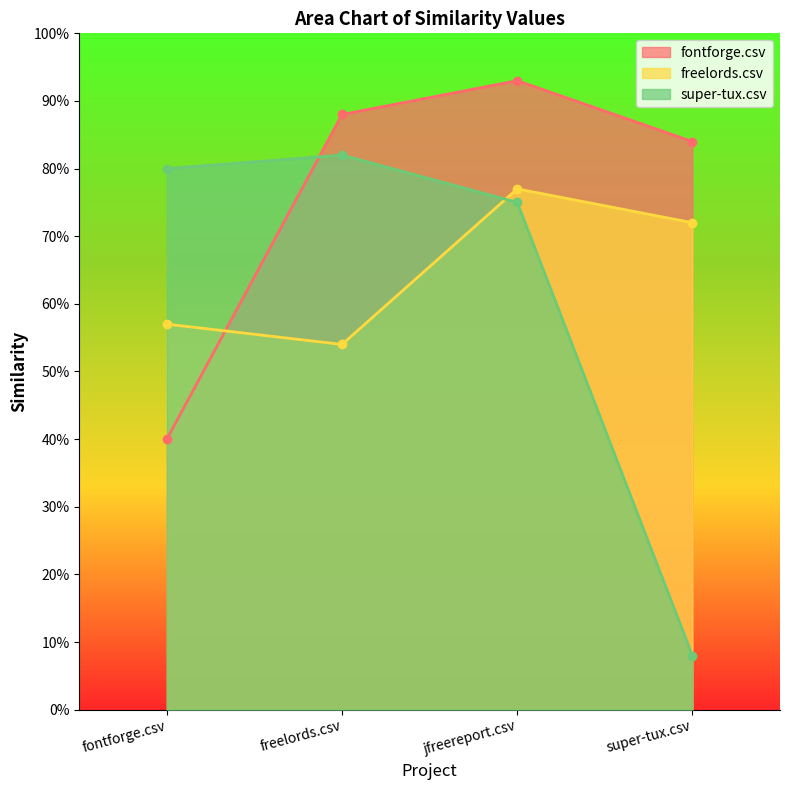

At which category is the sum across all series the highest?

jfreereport.csv